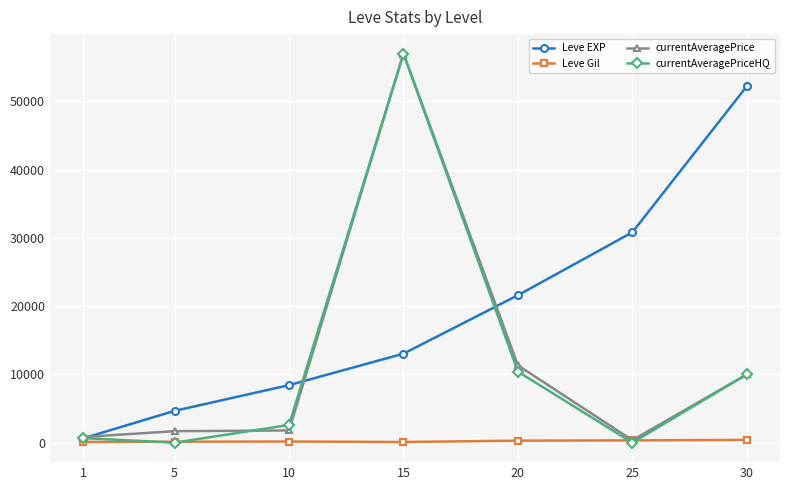

How many interior local peaks does the currentAveragePriceHQ series have?

1